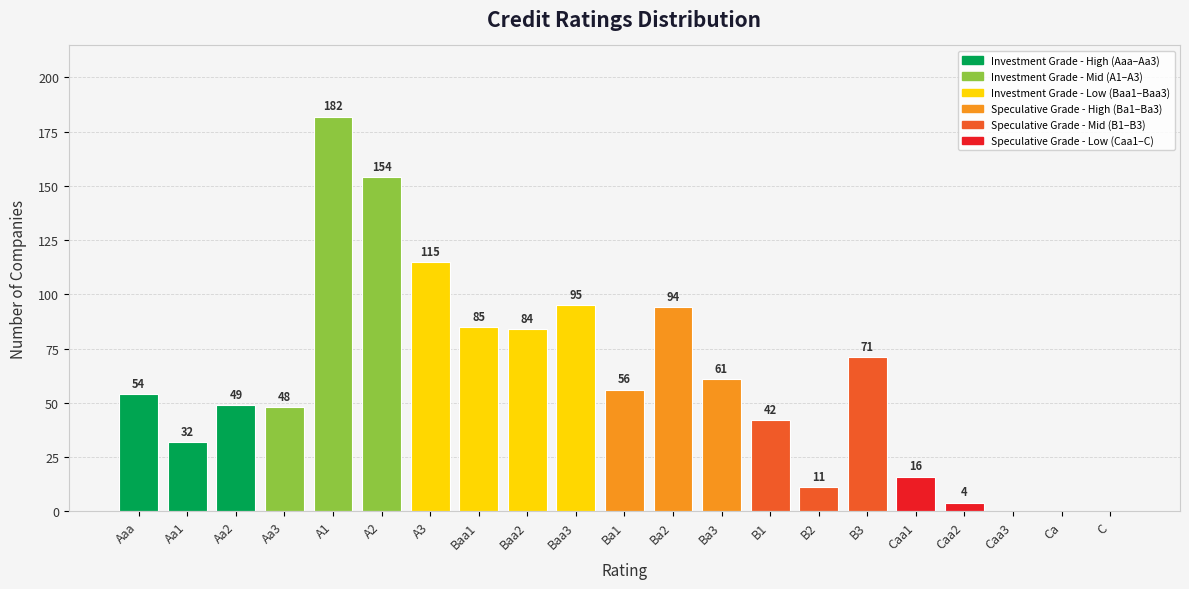

Reading left to right, extract all data points from this chart.

54	32	49	48	182	154	115	85	84	95	56	94	61	42	11	71	16	4	0	0	0